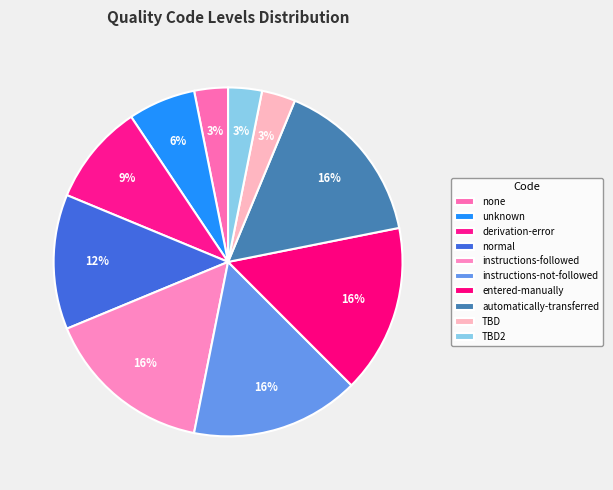

How many segments does this pie chart have?

10